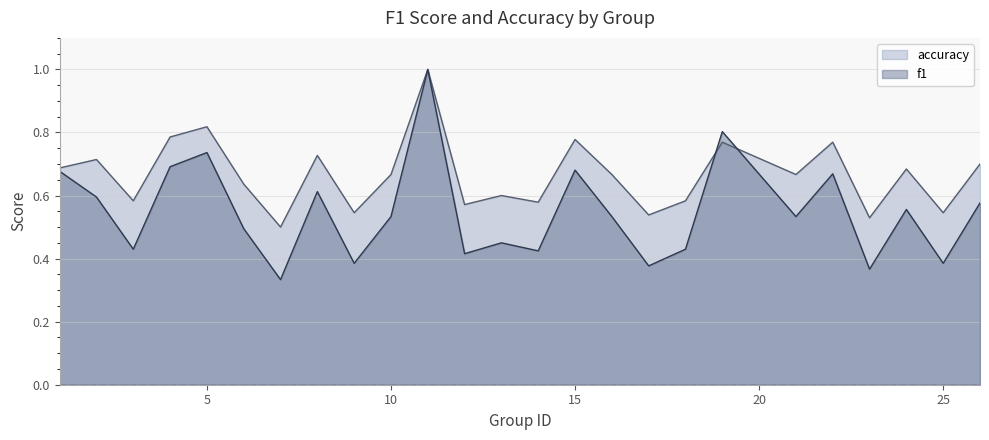

What is the value of the accuracy point at the 22nd from the left?

0.5